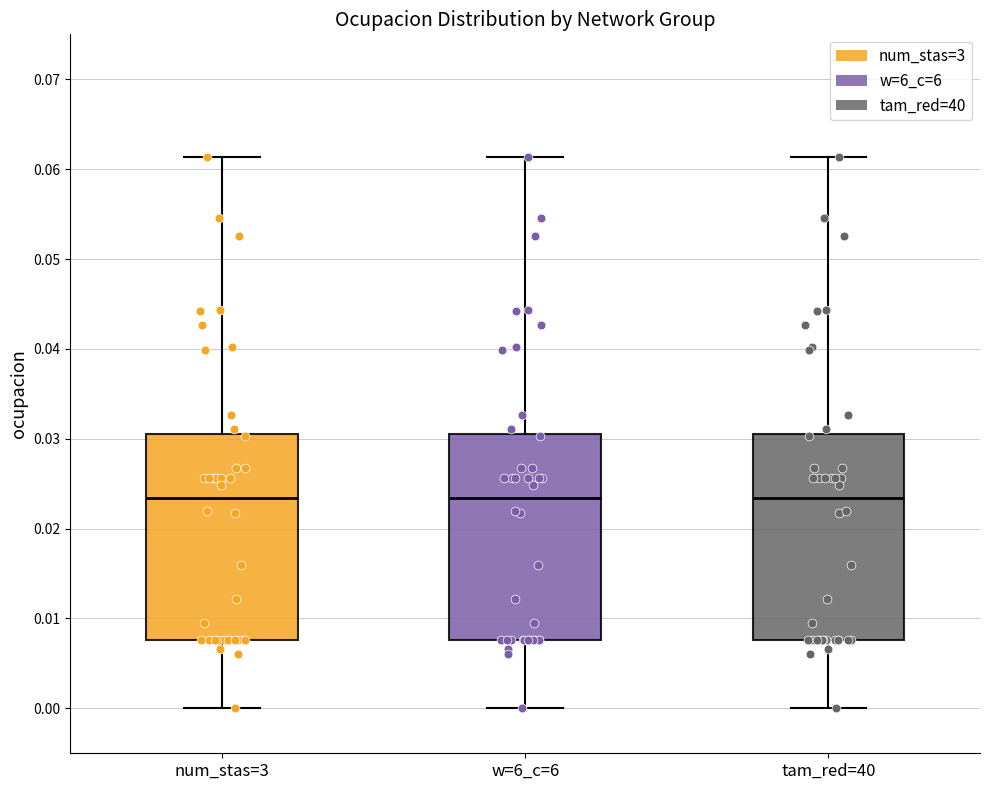

Reading left to right, read every box against the y-axis: the position of its median line, the range the box covers, and the ends of its whiskers. The values are not printed on the chart, so give them approximately, as read against the axis.

num_stas=3: median 0.023, box 0.008 to 0.031, whiskers 0.000 to 0.061
w=6_c=6: median 0.023, box 0.008 to 0.031, whiskers 0.000 to 0.061
tam_red=40: median 0.023, box 0.008 to 0.031, whiskers 0.000 to 0.061